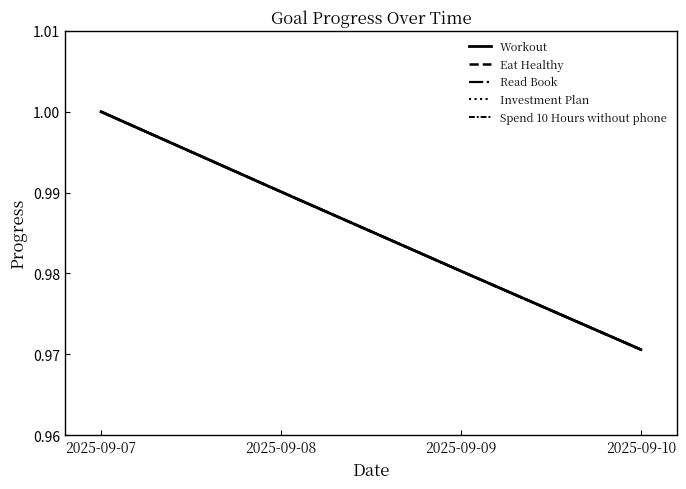

Does the chart have visible grid lines?

No